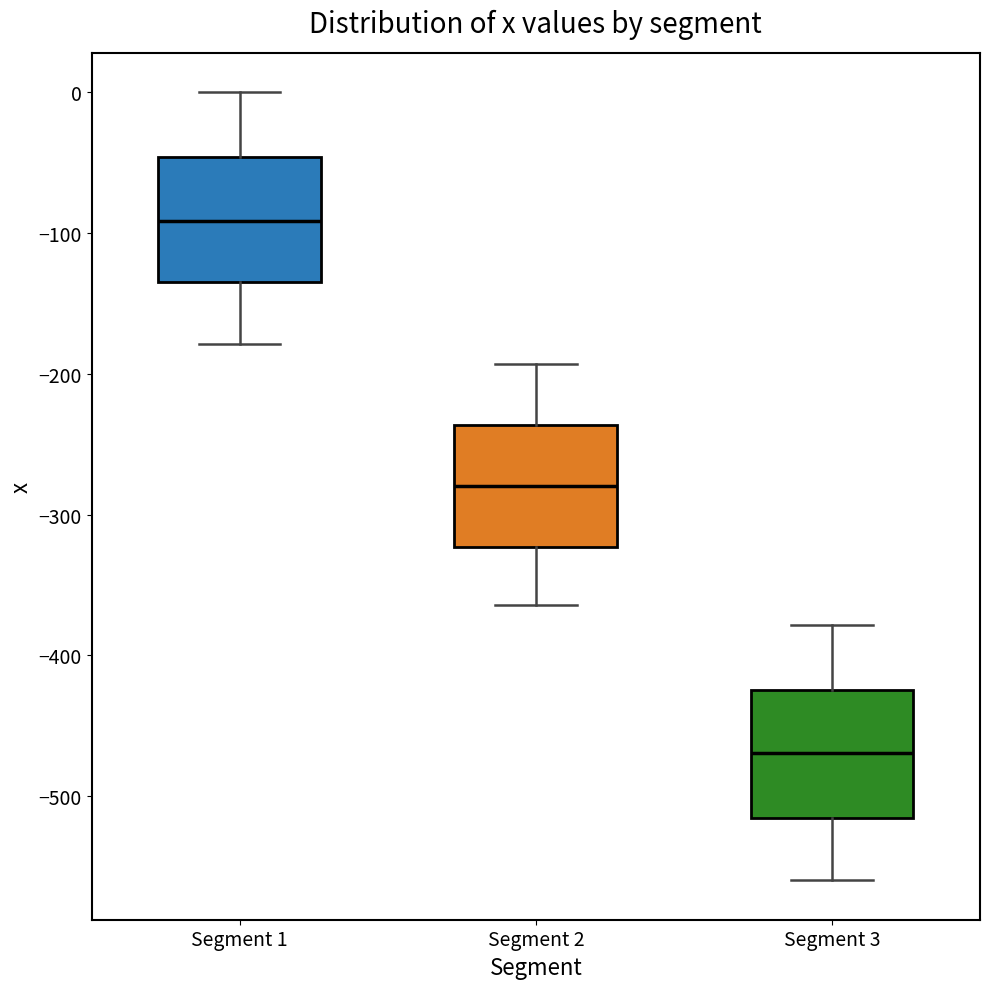

Which box's median line is the lowest?

Segment 3